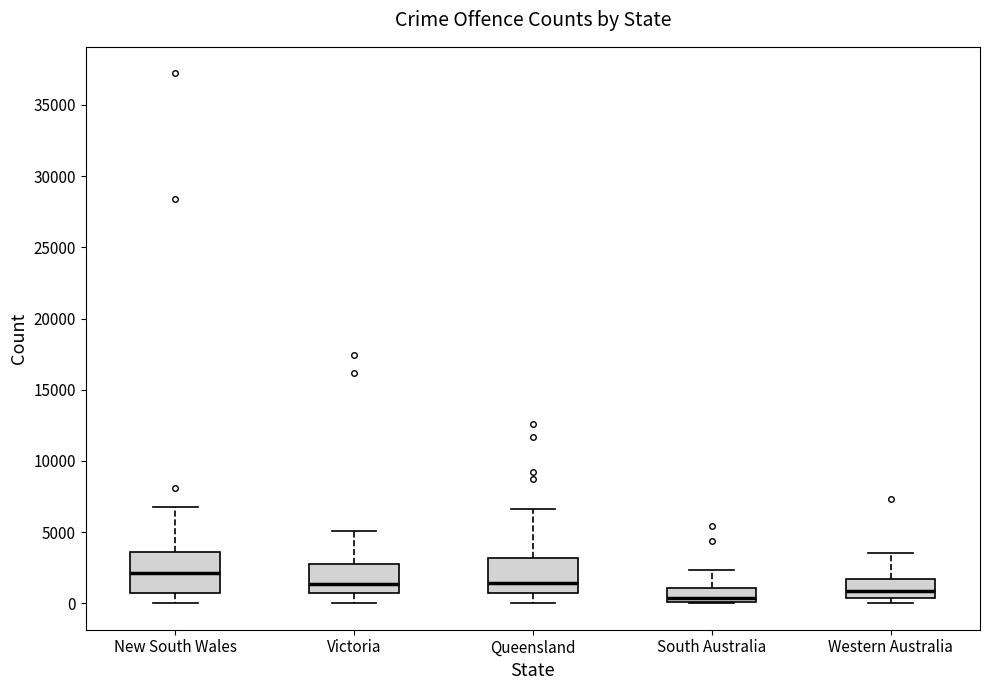

Which box's median line is the highest?

New South Wales